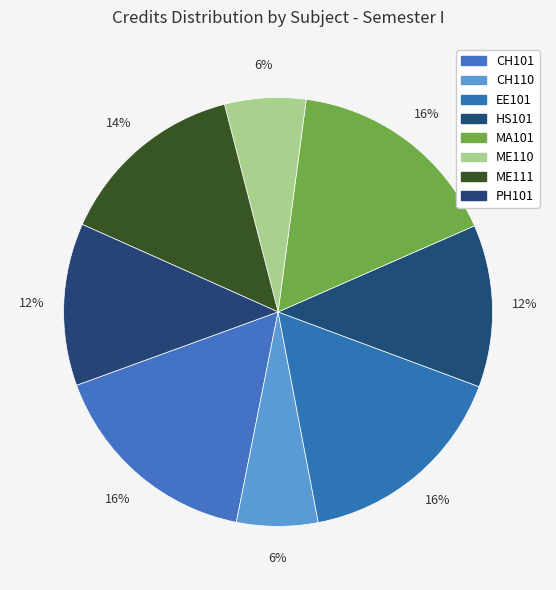

Is it true that CH101 is 16% of the pie?

True